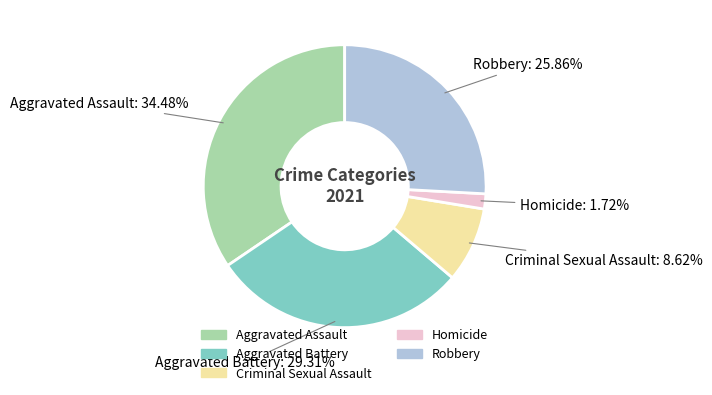

Which category has the smallest portion of the pie?

Homicide